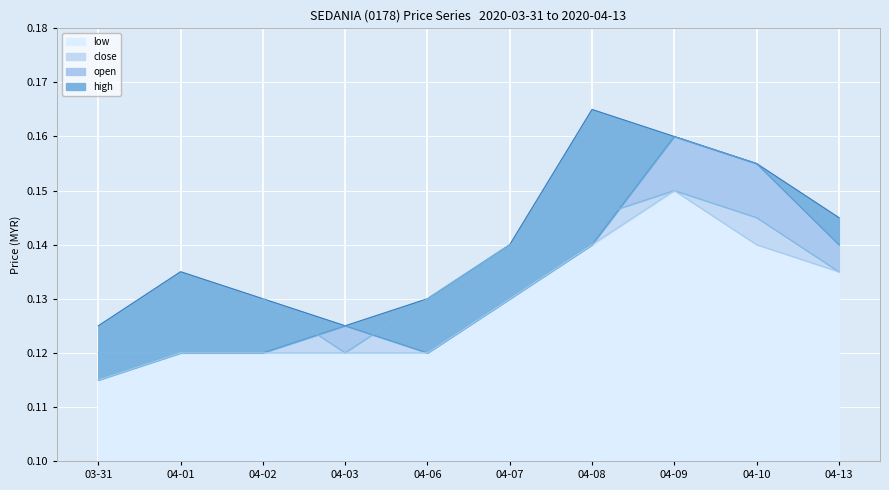

True or false: close and high cross at least once.

False